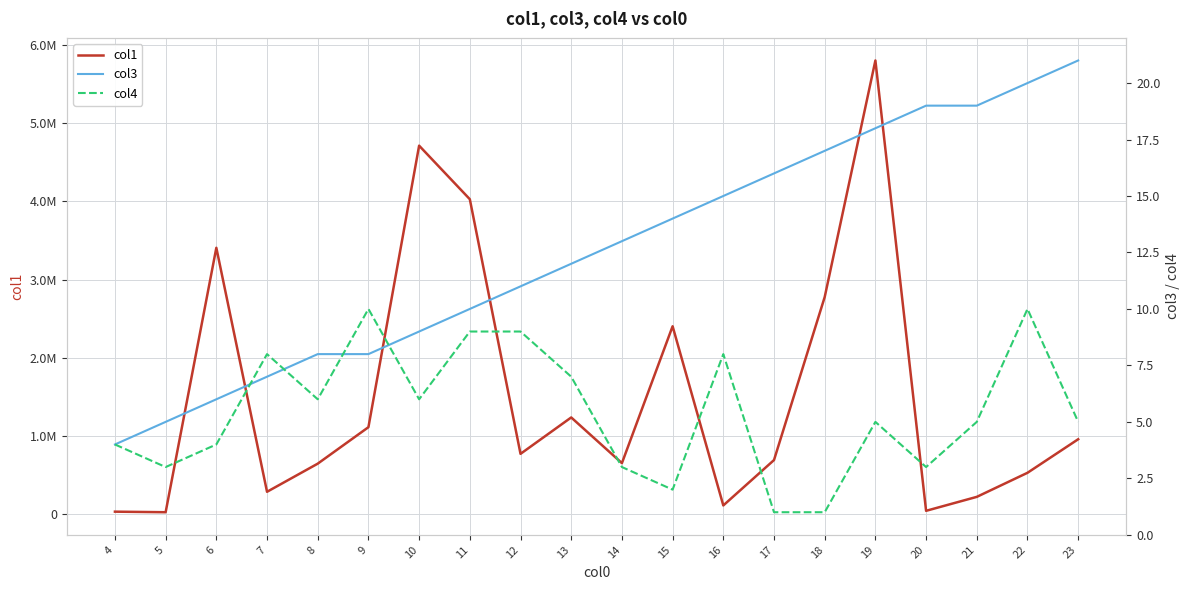

How many values in the col1 series exceed 773267?

9